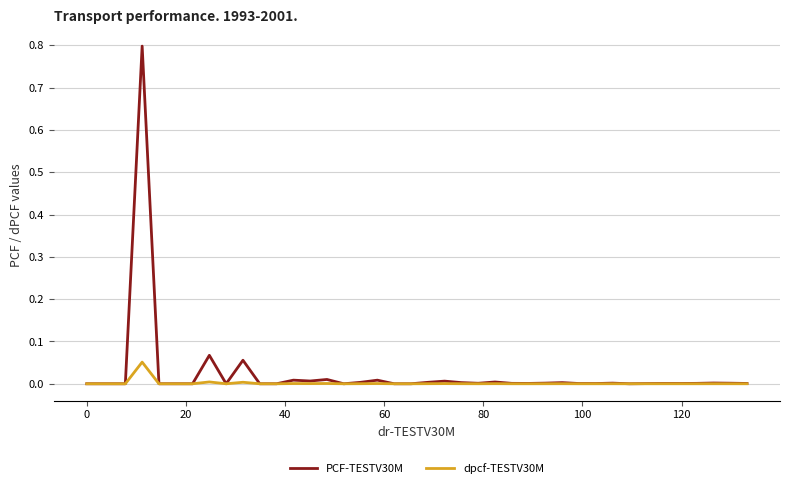

What is the maximum value shown in the chart?

0.8